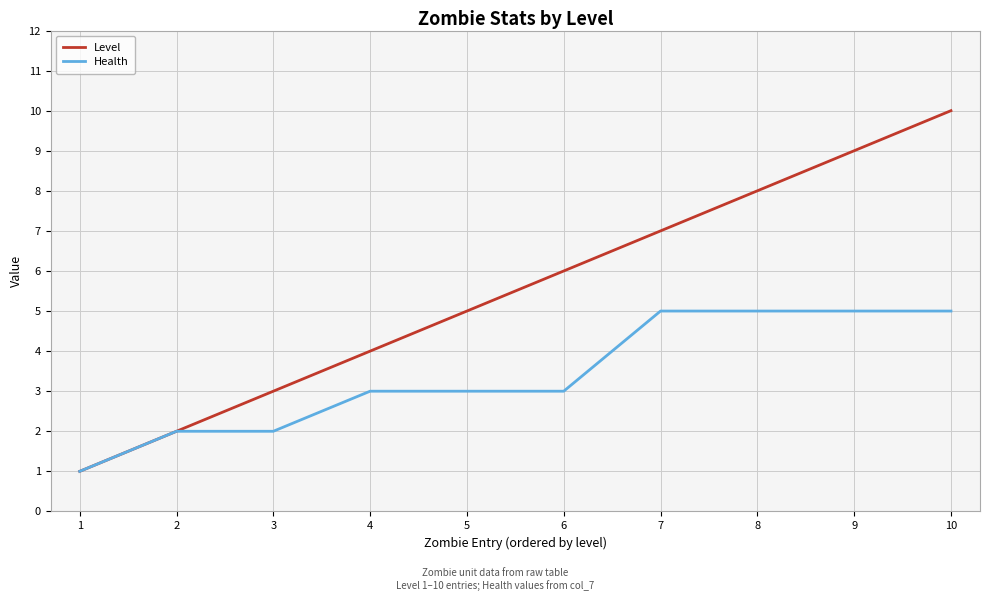

Which category has the highest value across all series?

10